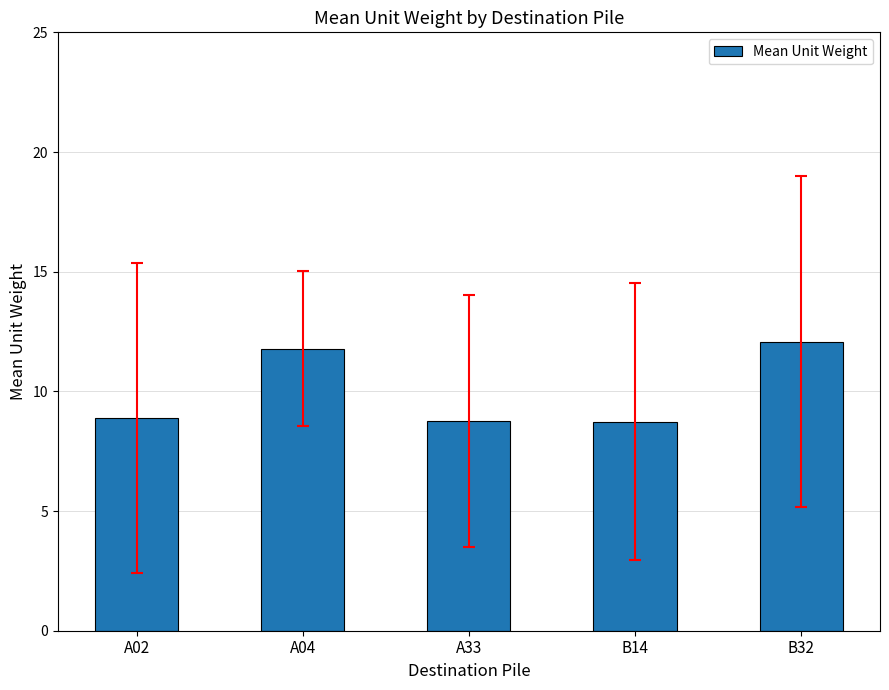

Between A33 and B32, which is larger?

B32